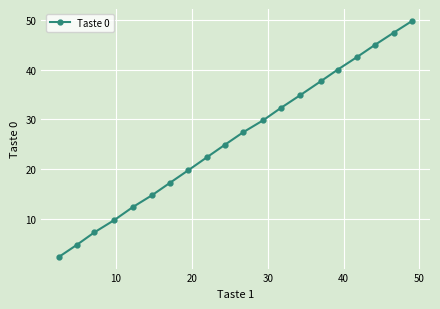

What is the value of the 17th point from the left?

42.5